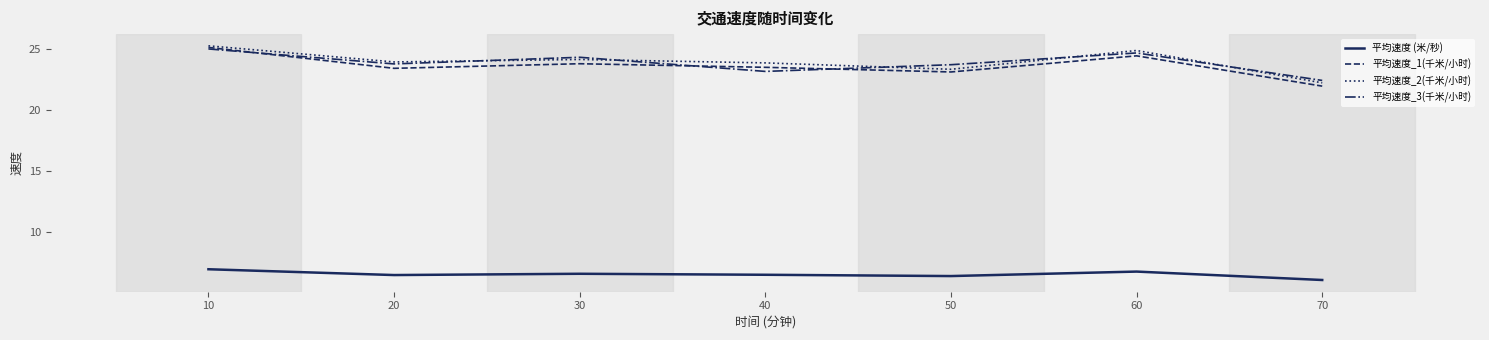

At which label does 平均速度_1(千米/小时) first exceed 23?

10